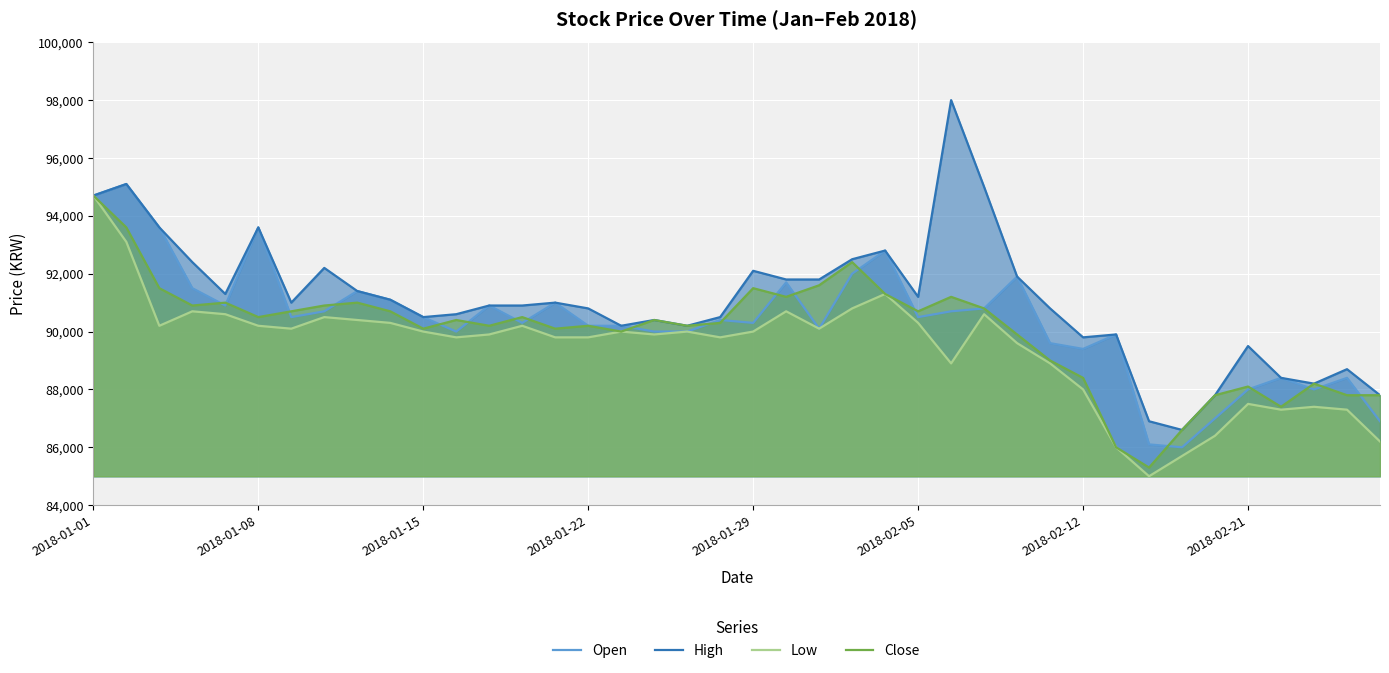

True or false: Open has more than 0 interior local peaks.

True